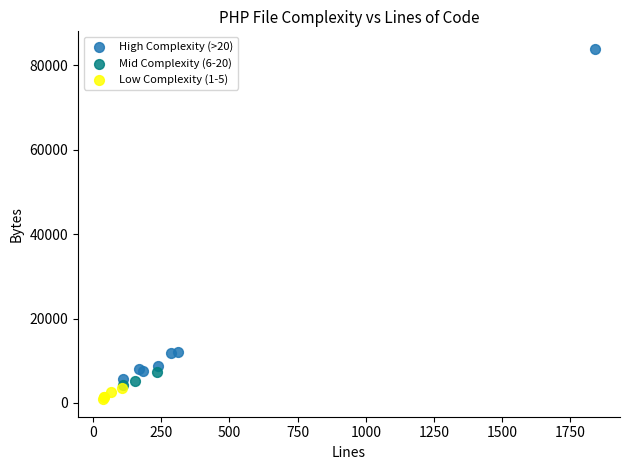

Which series contains the highest Y value?

High Complexity (>20)